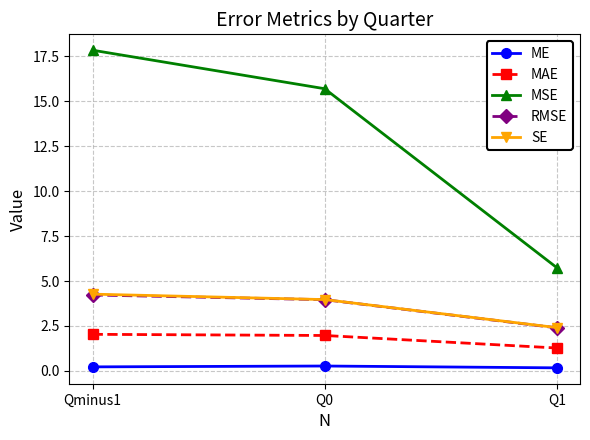

Which series has the widest spread of values?

MSE